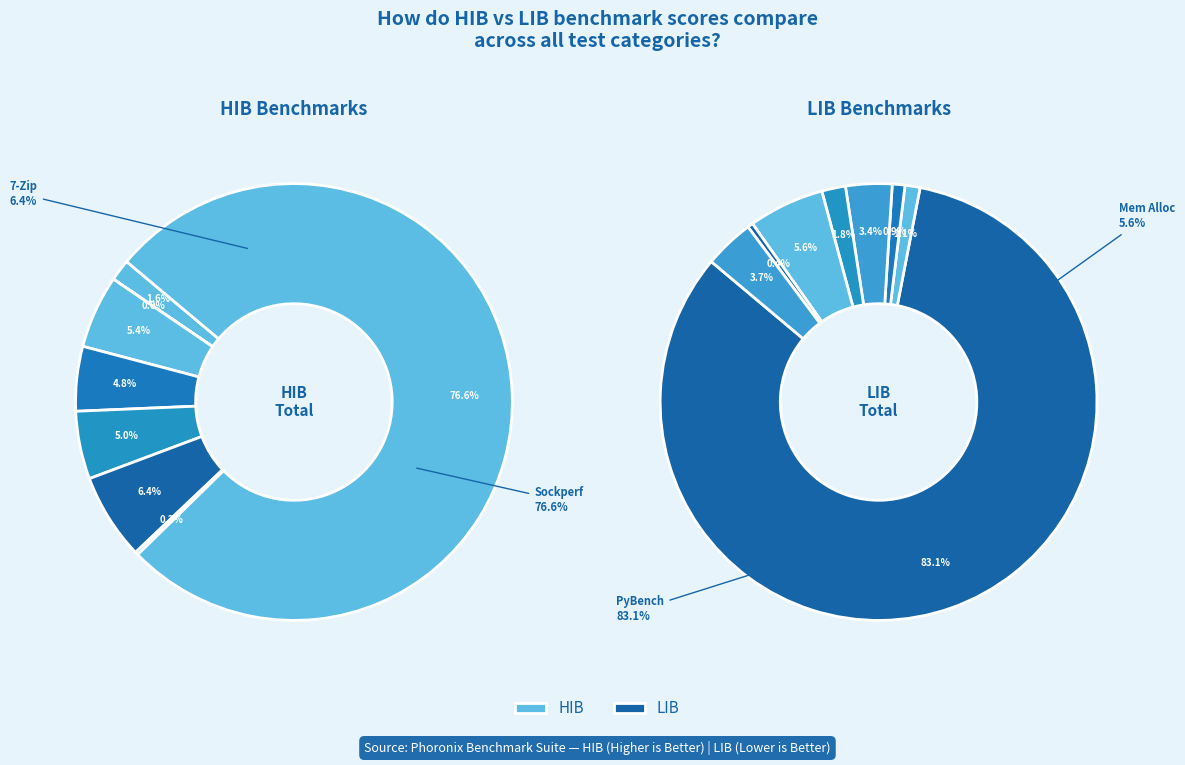

Rank the series by their maximum value, from highest to lowest.

HIB, LIB